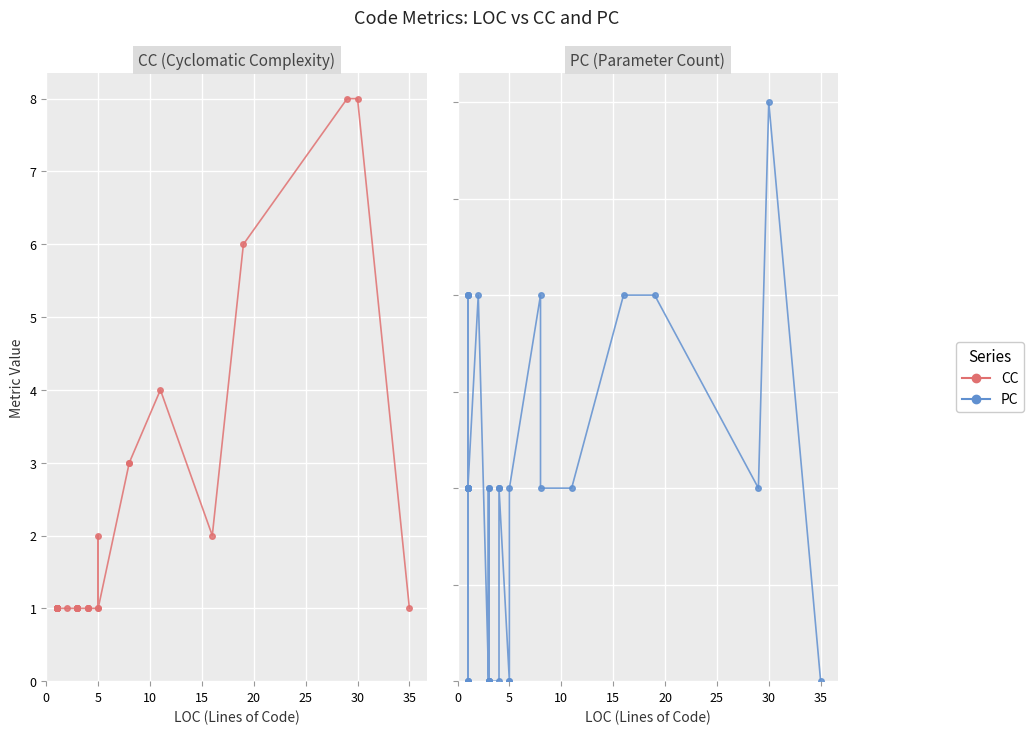

How many distinct data groups are displayed?

2